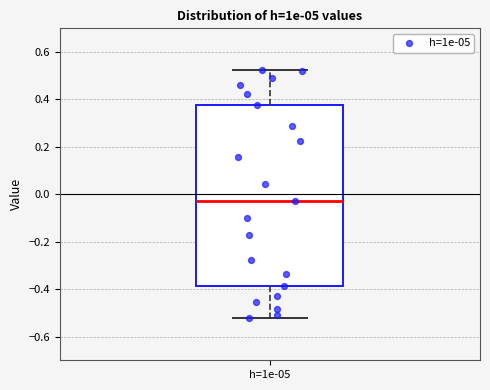

Where does the upper whisker of the box for h=1e-05 end on the y-axis? The values are not printed on the chart, so give them approximately, as read against the axis.

0.52